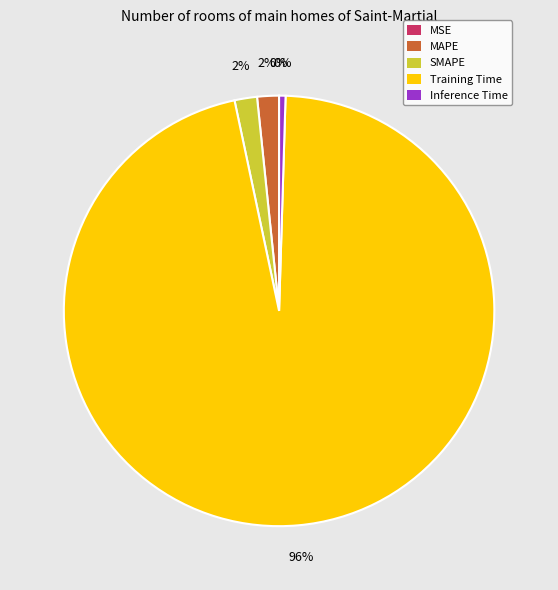

To the nearest percent, what is the difference between the largest and smallest slice percentages?

96%